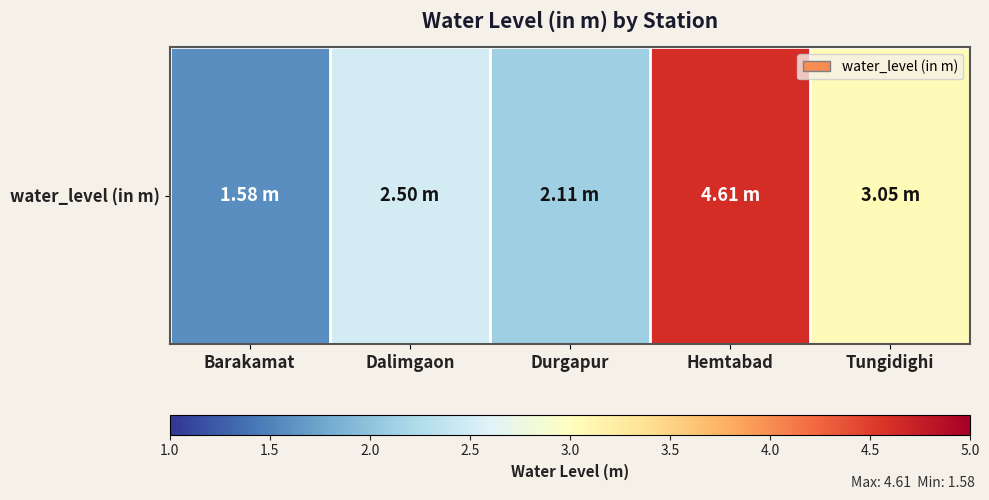

What is the sum of all values?

13.8